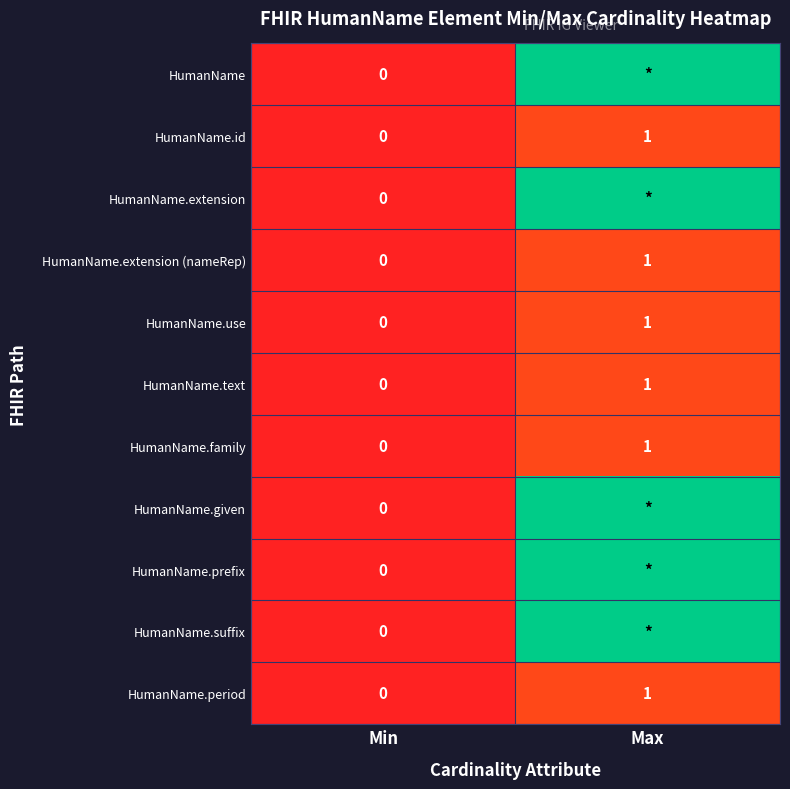

Is the value of HumanName.given at Min greater than the value of HumanName.text at Max?

No